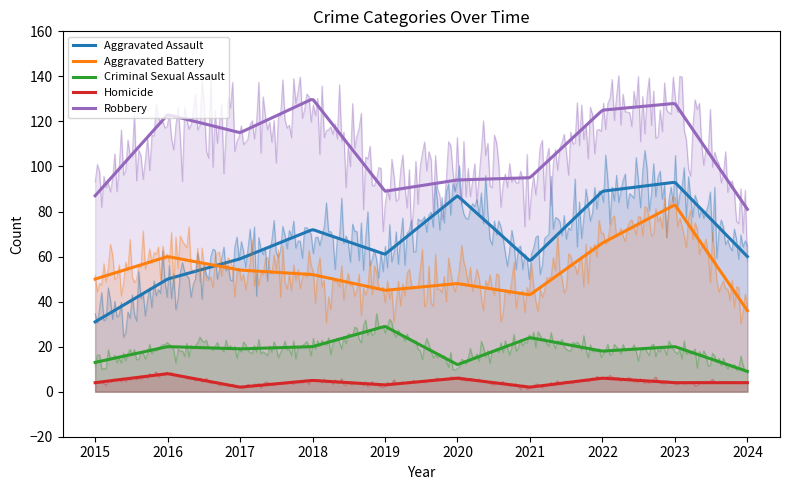

Which series has the largest total across all categories?

Robbery